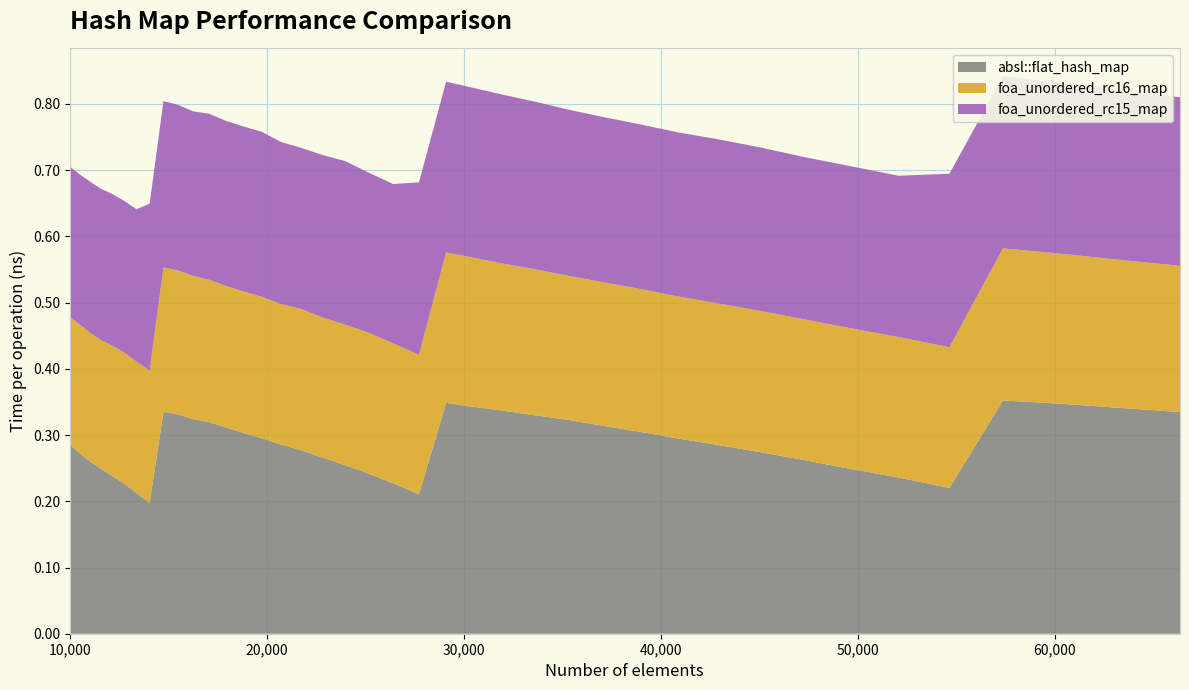

Reading right to left, list all the values displayed in this chart.

absl::flat_hash_map: 0.3	0.3	0.3	0.4	0.2	0.2	0.2	0.3	0.3	0.3	0.3	0.3	0.3	0.3	0.3	0.3	0.3	0.3	0.2	0.2	0.2	0.3	0.3	0.3	0.3	0.3	0.3	0.3	0.3	0.3	0.3	0.3	0.2	0.2	0.2	0.2	0.2	0.3	0.3	0.3
foa_unordered_rc16_map: 0.2	0.2	0.2	0.2	0.2	0.2	0.2	0.2	0.2	0.2	0.2	0.2	0.2	0.2	0.2	0.2	0.2	0.2	0.2	0.2	0.2	0.2	0.2	0.2	0.2	0.2	0.2	0.2	0.2	0.2	0.2	0.2	0.2	0.2	0.2	0.2	0.2	0.2	0.2	0.2
foa_unordered_rc15_map: 0.3	0.3	0.3	0.3	0.3	0.2	0.2	0.2	0.2	0.2	0.2	0.2	0.2	0.3	0.3	0.3	0.3	0.3	0.3	0.2	0.2	0.2	0.2	0.2	0.2	0.2	0.2	0.2	0.3	0.2	0.3	0.3	0.3	0.2	0.2	0.2	0.2	0.2	0.2	0.2